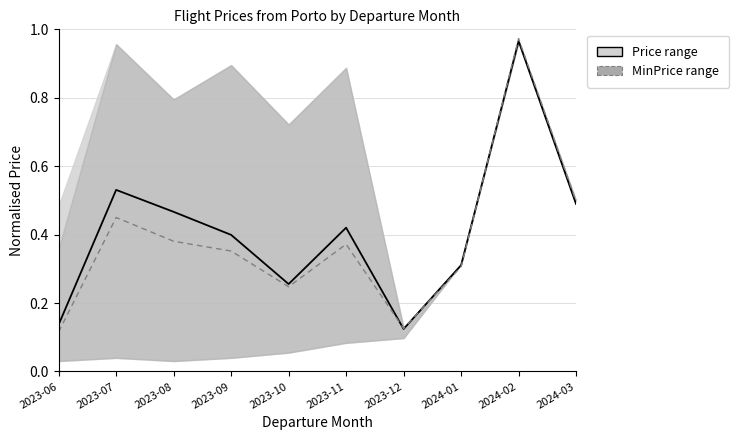

Does the chart have visible grid lines?

Yes